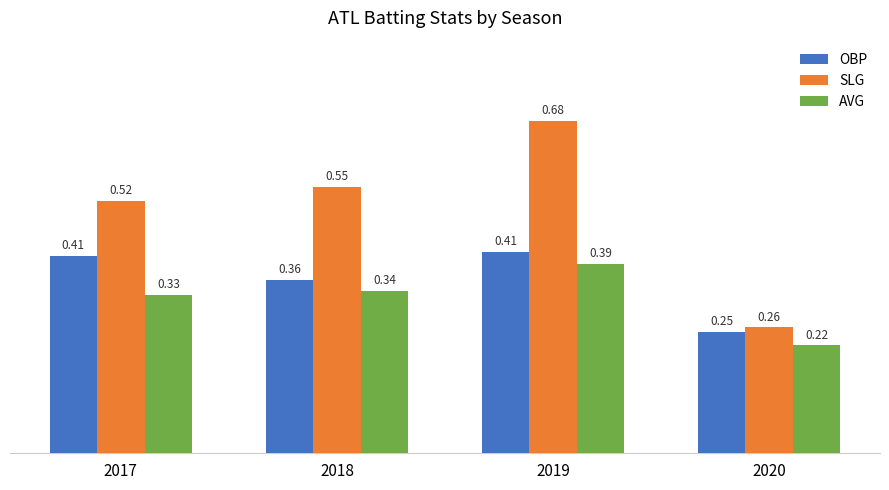

List the labels in order of SLG value, smallest first.

2020, 2017, 2018, 2019